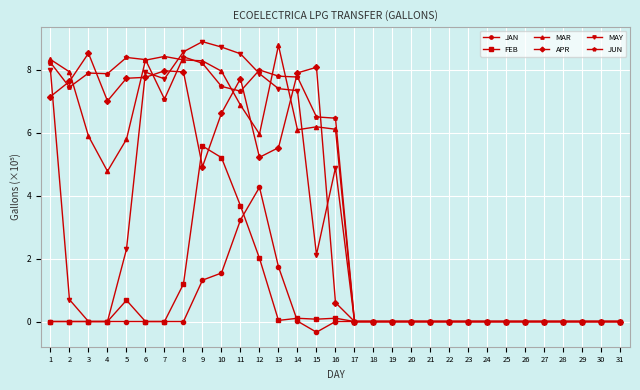

The MAR series shows -2.9 at 22. True or false?

False